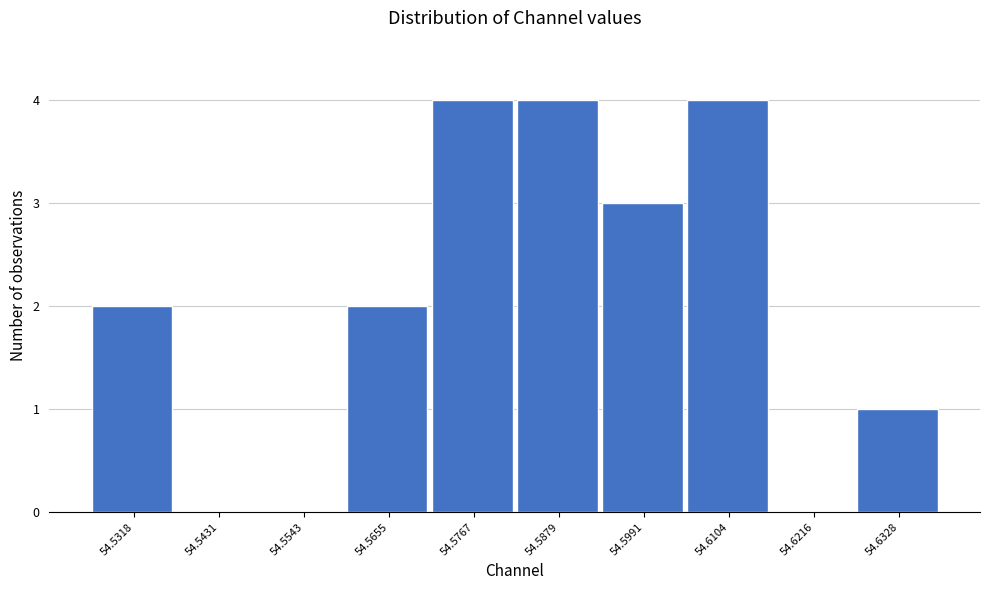

Reading right to left, extract all data points from this chart.

54.6328=1	54.6216=0	54.6104=4	54.5991=3	54.5879=4	54.5767=4	54.5655=2	54.5543=0	54.5431=0	54.5318=2